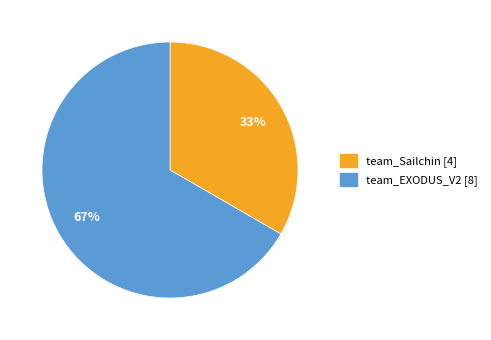

Approximately how many times larger is the value at team_EXODUS_V2 compared to team_Sailchin?

2.0